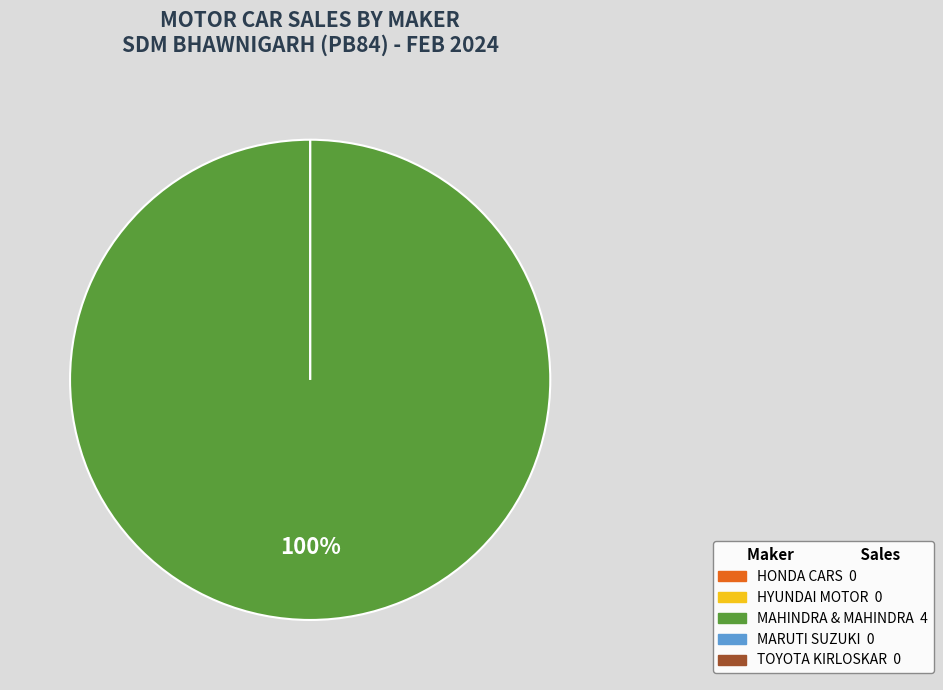

Between TOYOTA KIRLOSKAR MOTOR PVT LTD and HYUNDAI MOTOR INDIA LTD, which is larger?

TOYOTA KIRLOSKAR MOTOR PVT LTD